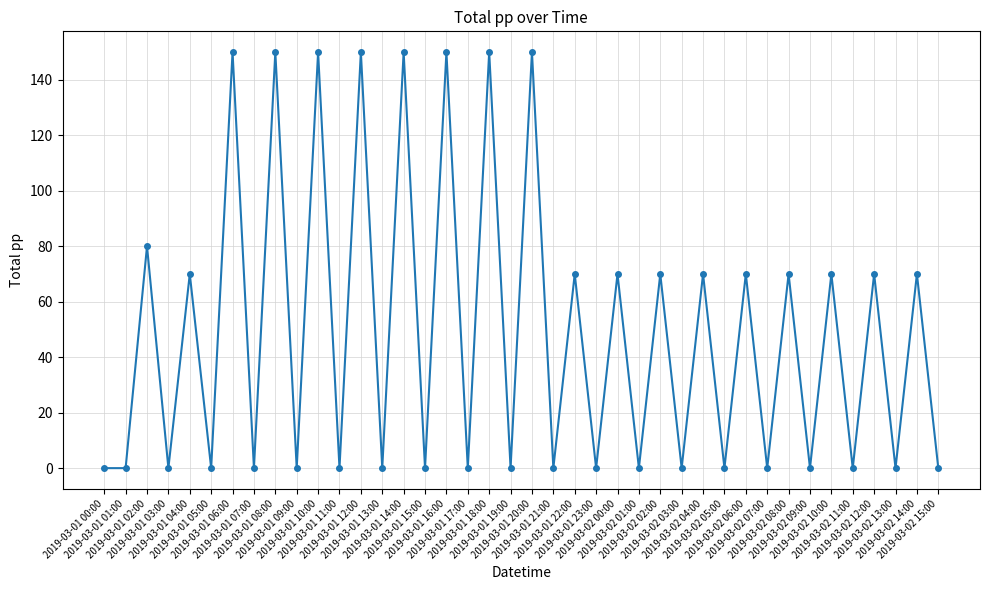

What is the value of the 27th point from the left?

70